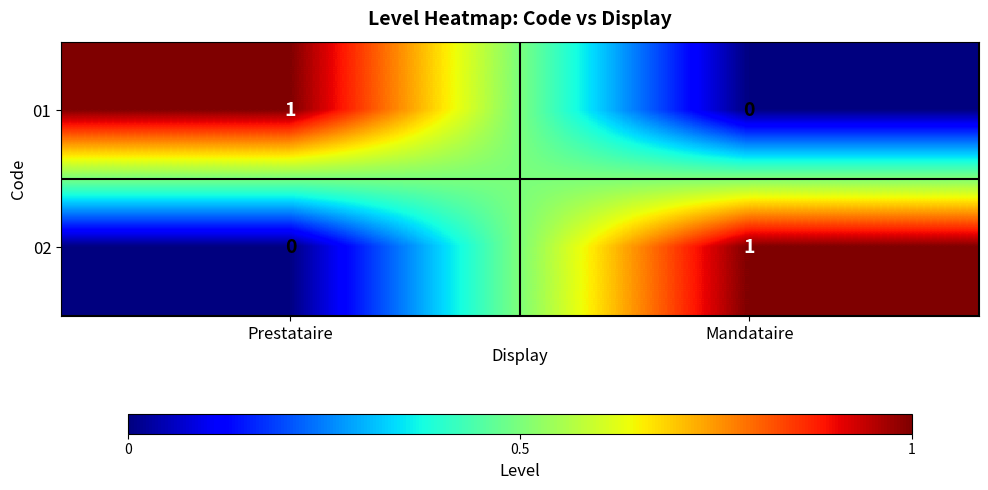

Rank the series at Mandataire from highest to lowest value.

02, 01